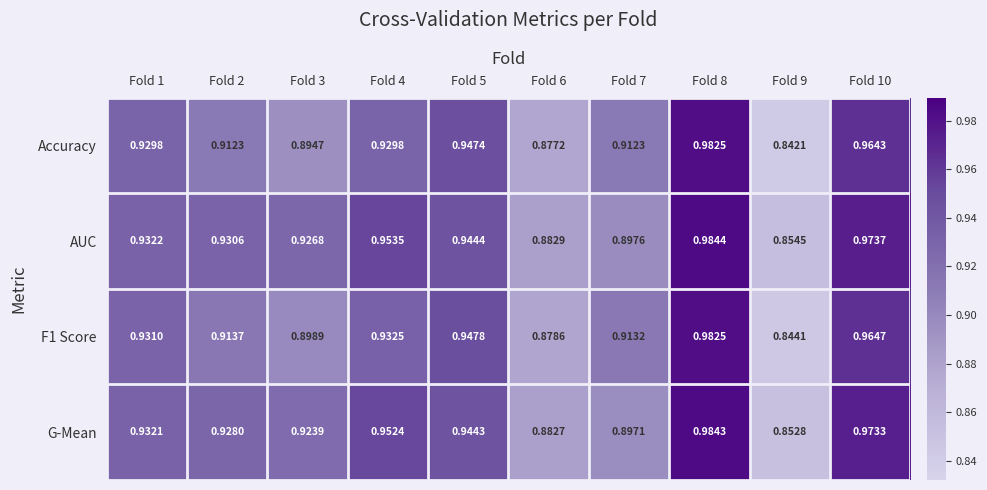

Which series has the largest range (max minus min)?

Accuracy